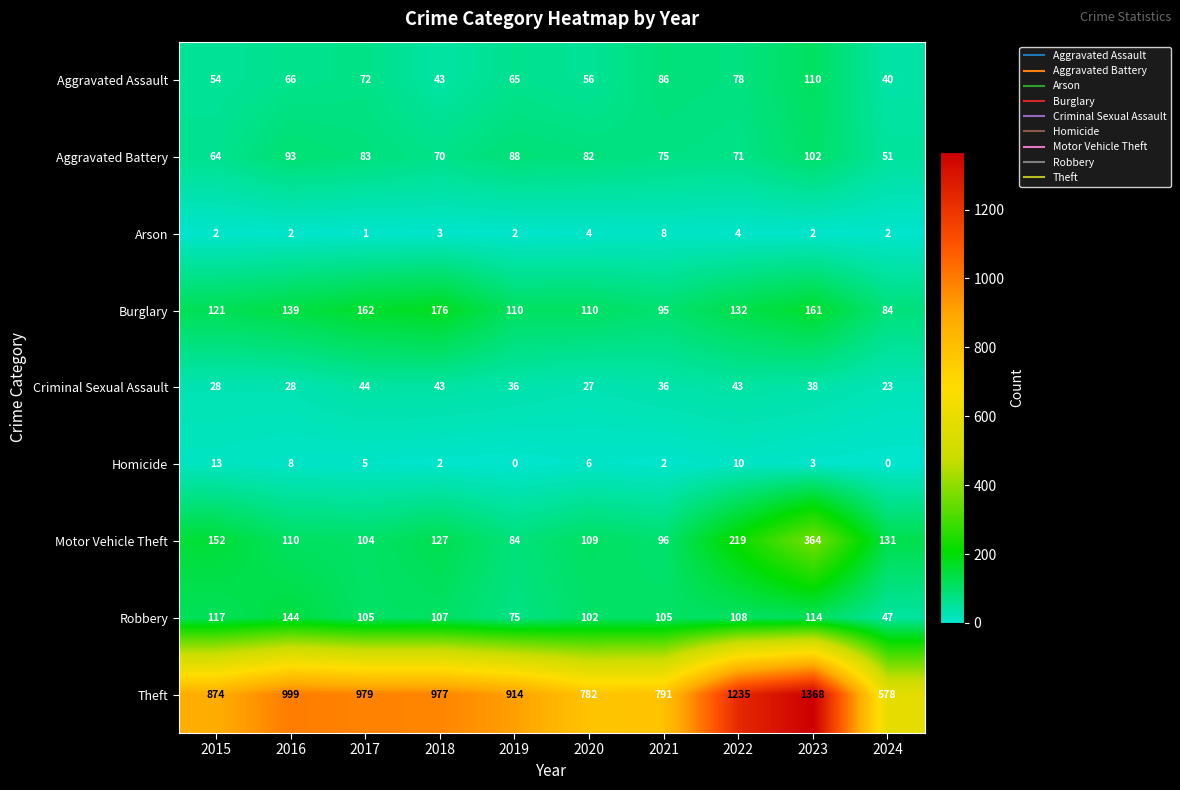

What value does the Aggravated Assault series have at 2022?

78